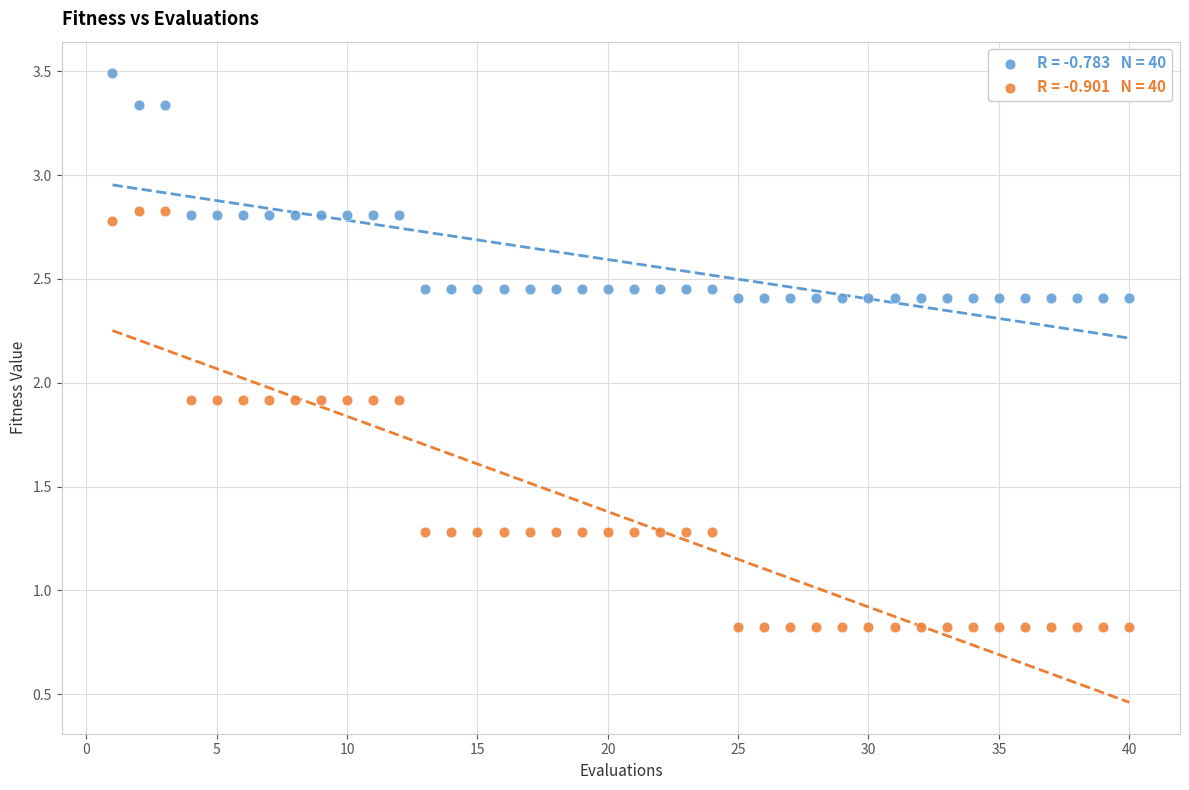

Across all data points, what is the range of X values (max minus min)?

39.0